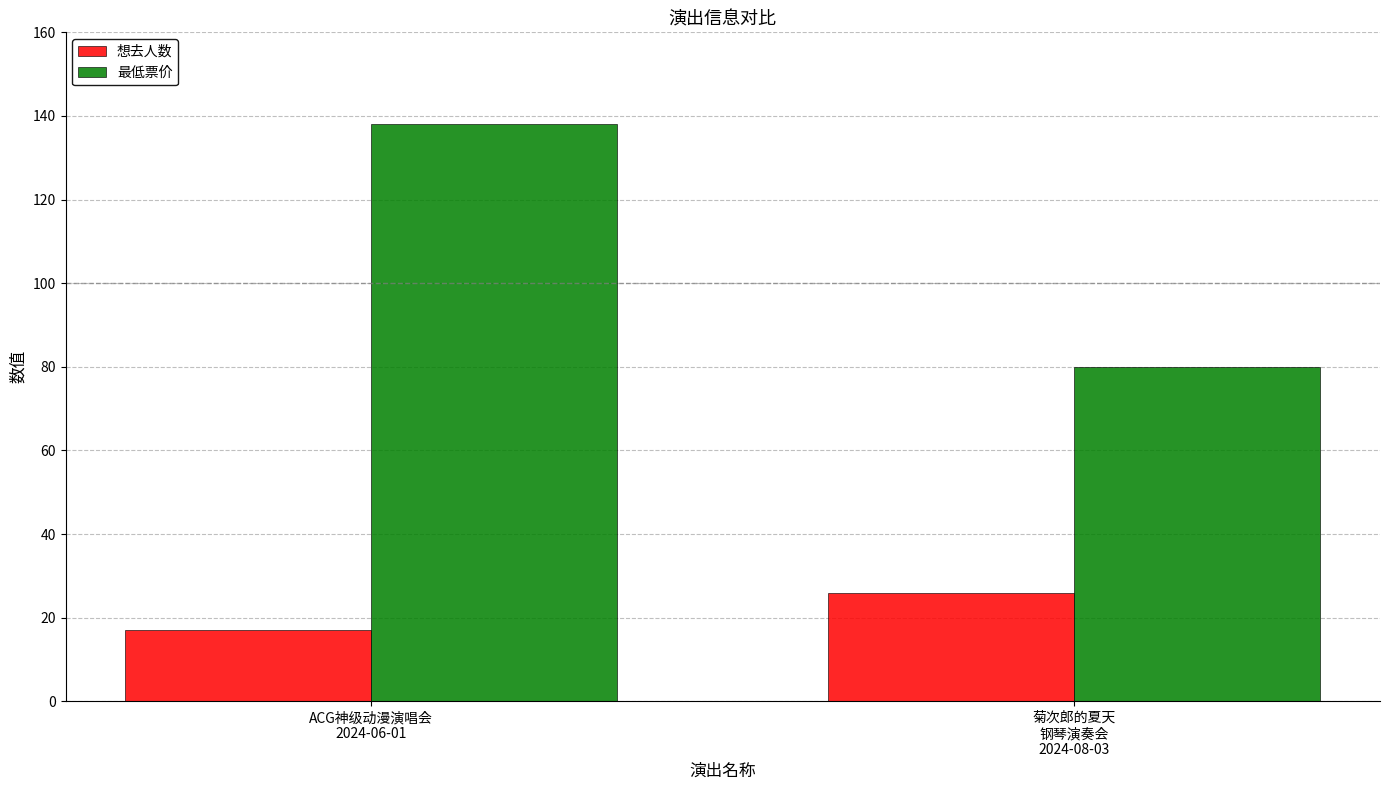

Reading left to right, what are all the values shown in this chart?

想去人数: ACG神级动漫演唱会
2024-06-01=17	菊次郎的夏天
钢琴演奏会
2024-08-03=26
最低票价: ACG神级动漫演唱会
2024-06-01=138	菊次郎的夏天
钢琴演奏会
2024-08-03=80